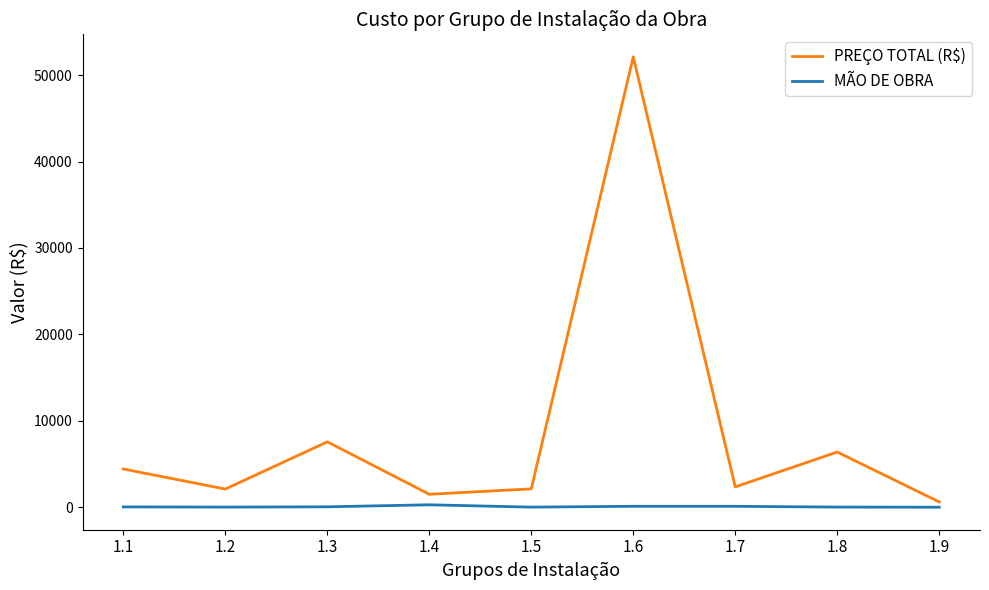

List the series in order of their overall mean, lowest first.

MÃO DE OBRA, PREÇO TOTAL (R$)